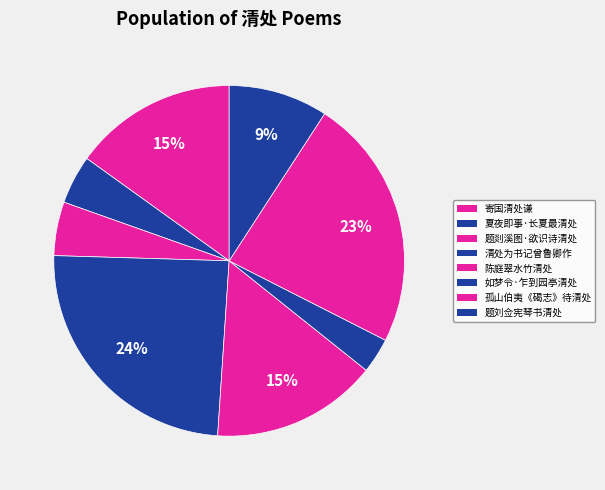

Count the number of slices in the pie.

8